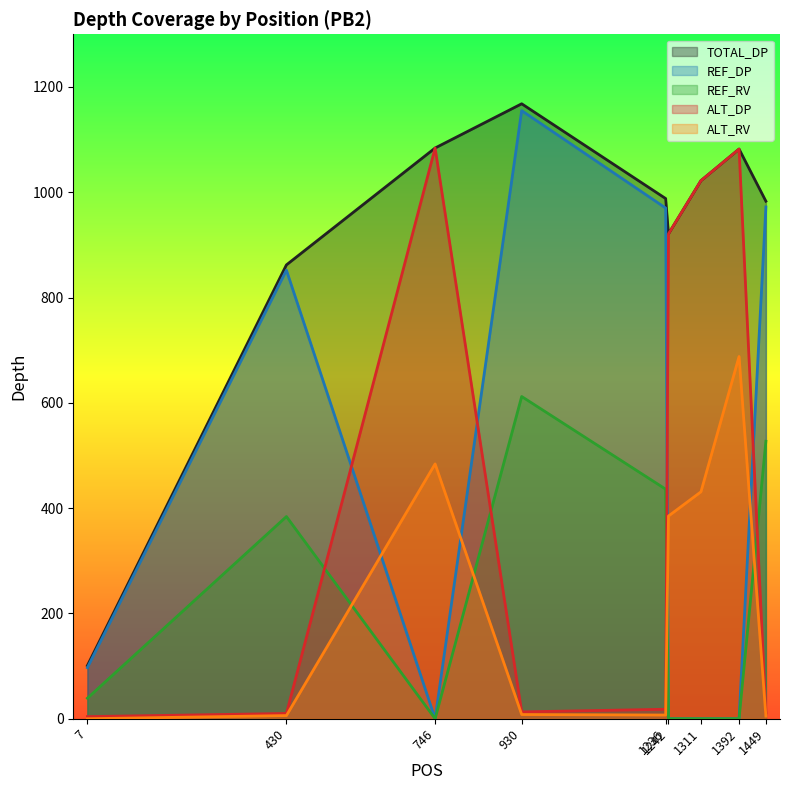

What is the spread (max minus min) of values at 1242?

921